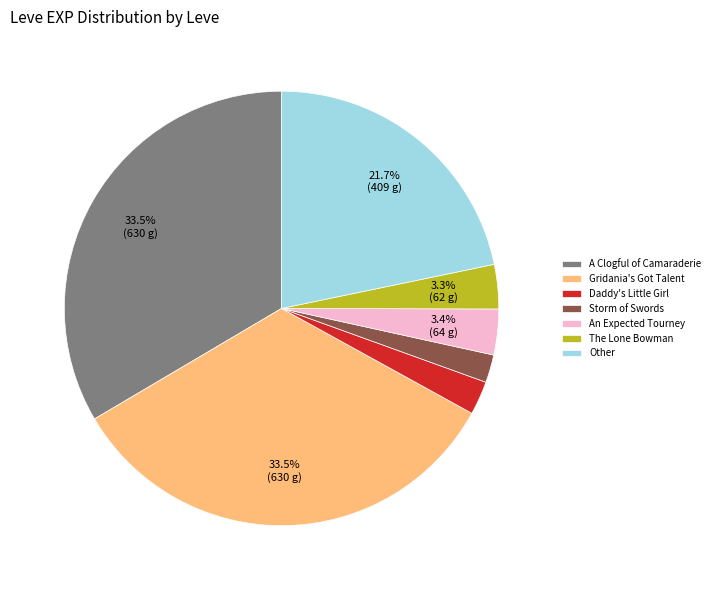

How many slices are in this pie chart?

7